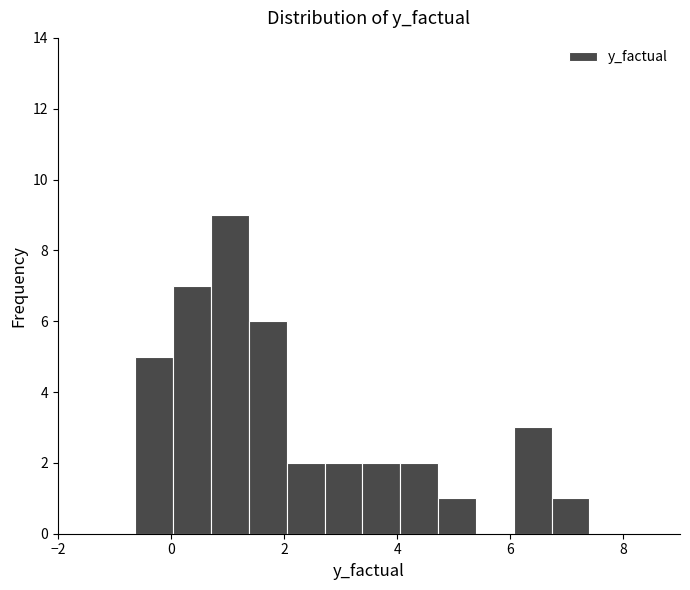

Around what value on the x-axis is the tallest bar? Give the approximate position of its centre, as read against the axis.

1.0